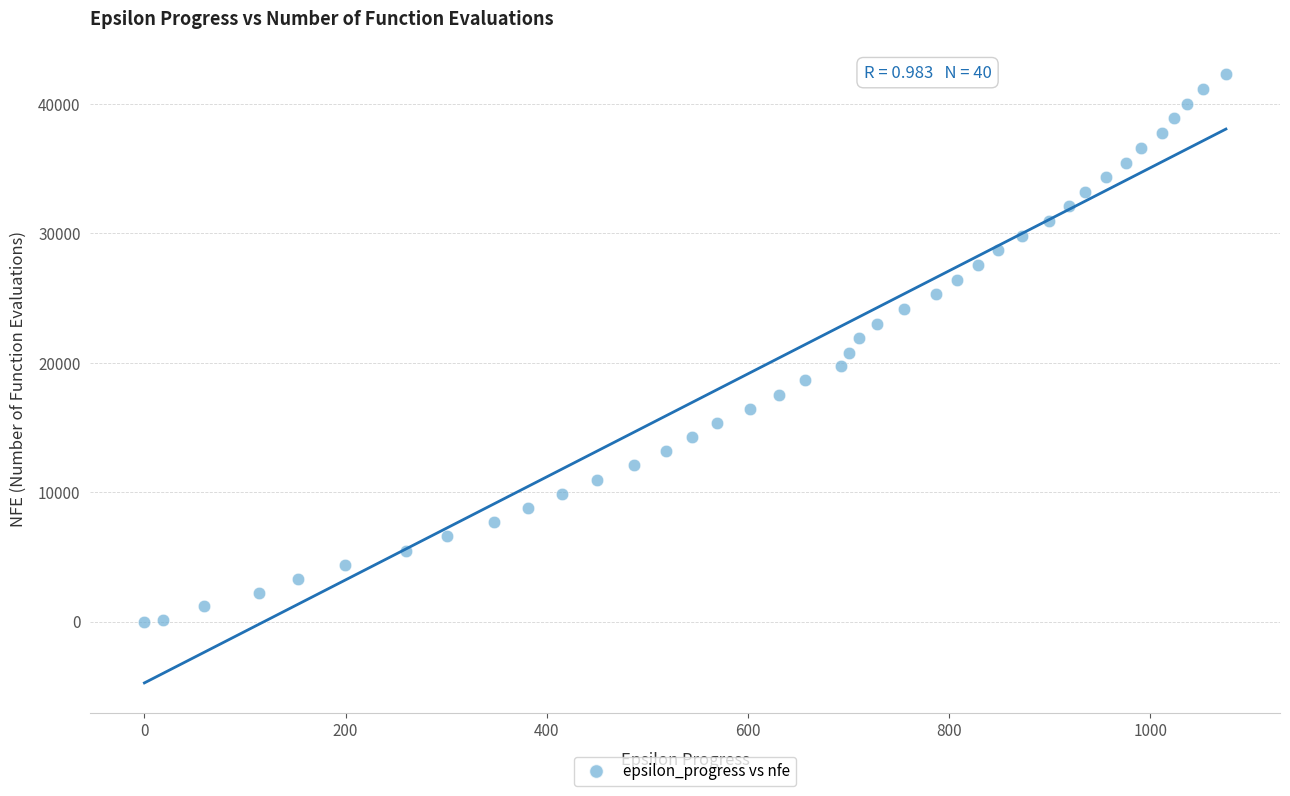

What is the range of Y values (max minus min)?

42265